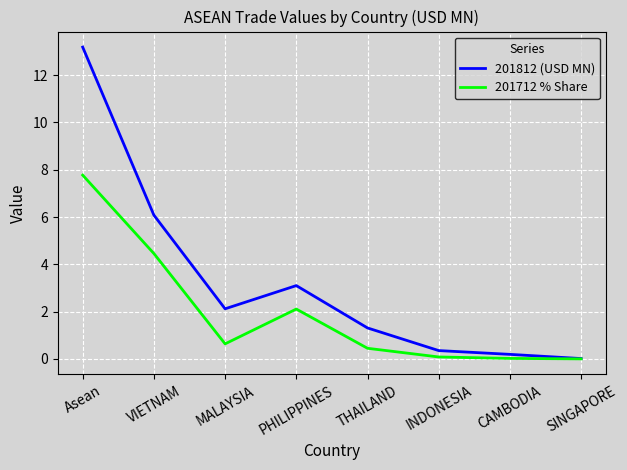

Which series has the widest spread of values?

201812 (USD MN)